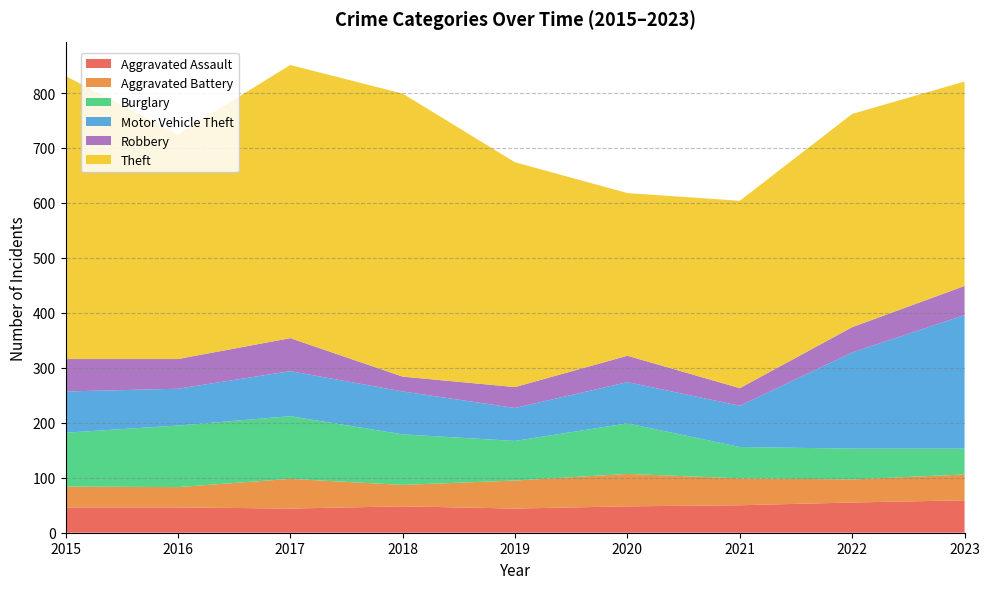

List the labels in order of Aggravated Assault value, largest first.

2023, 2022, 2021, 2018, 2020, 2015, 2016, 2017, 2019